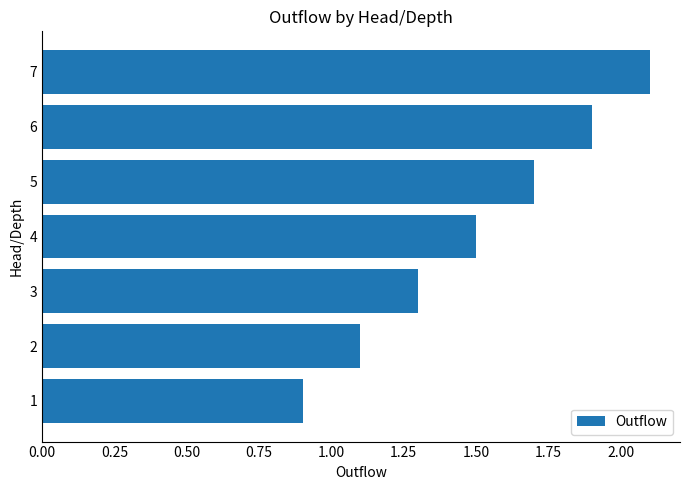

True or false: the data shows 0.9 at 1.

True